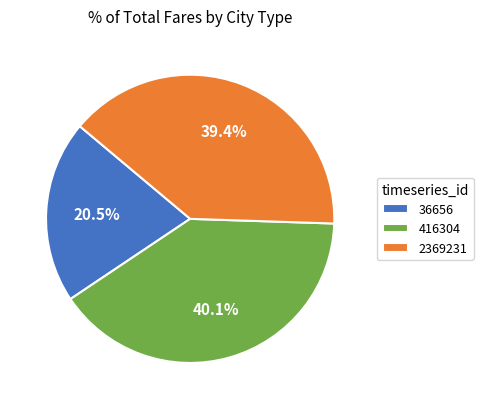

Which slice is the largest?

416304